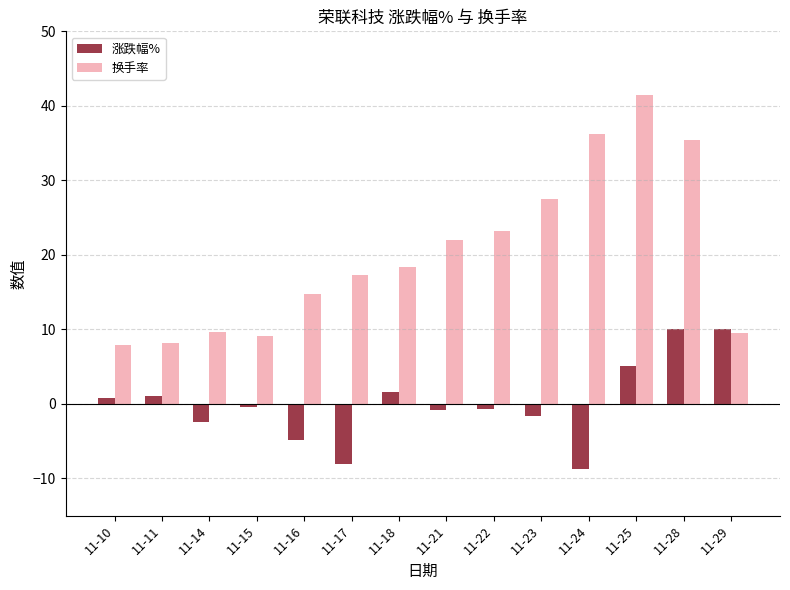

What is the highest value of the 涨跌幅% series?

10.1